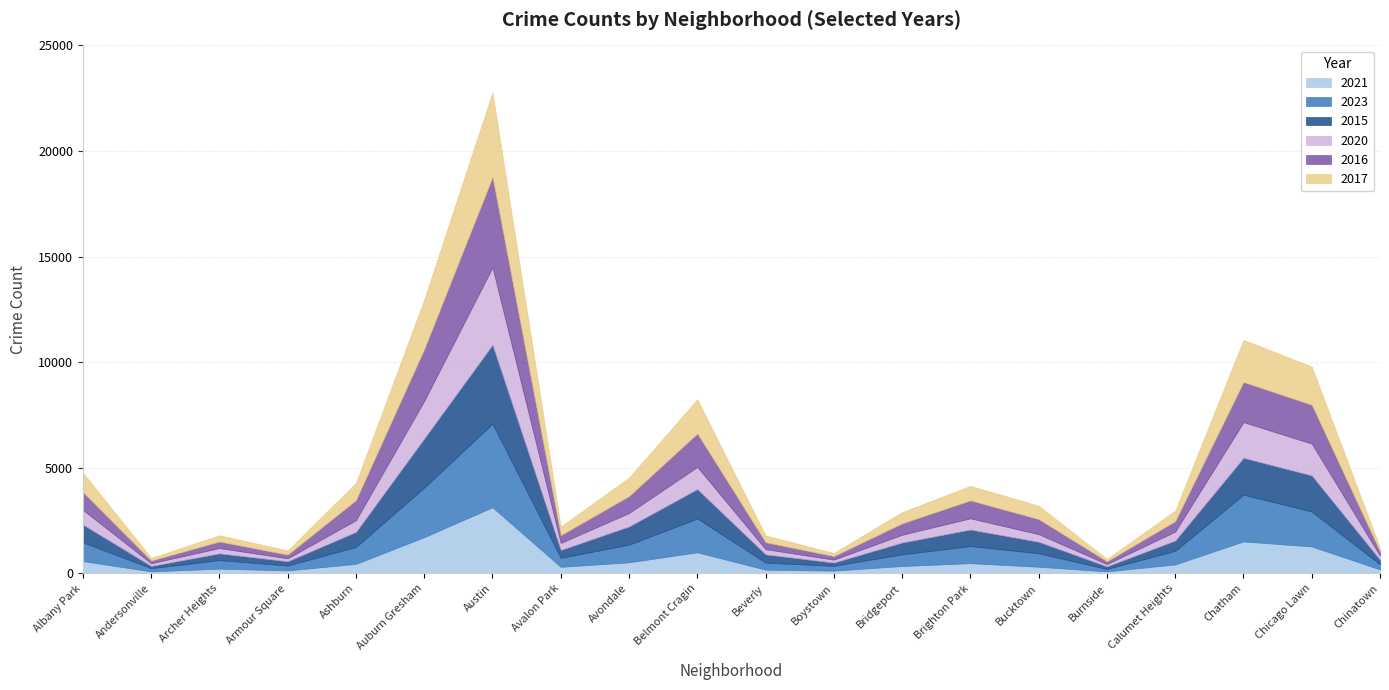

What is the average value of the 2017 series?

931